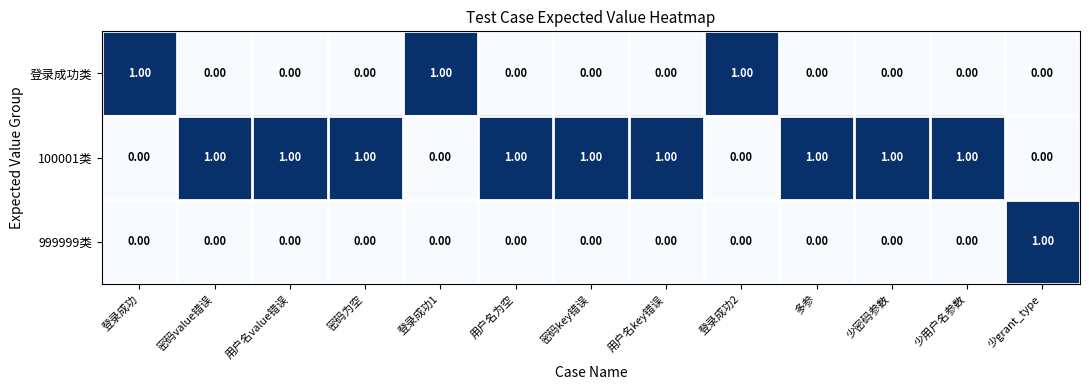

What is the sum of all 登录成功类 values?

3